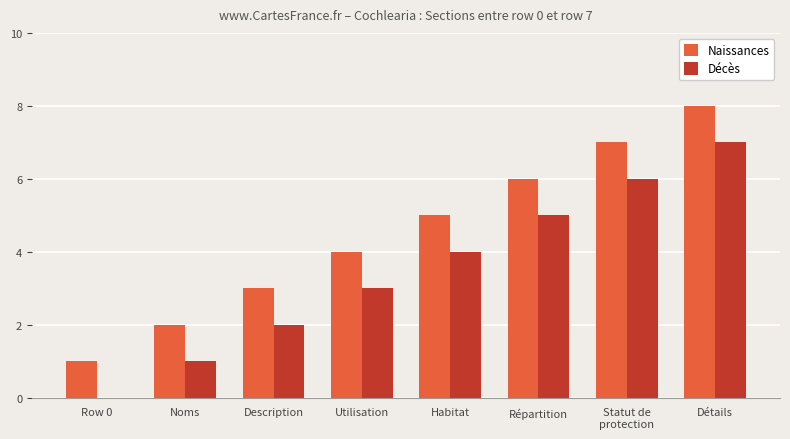

What is the maximum value for Décès?

7